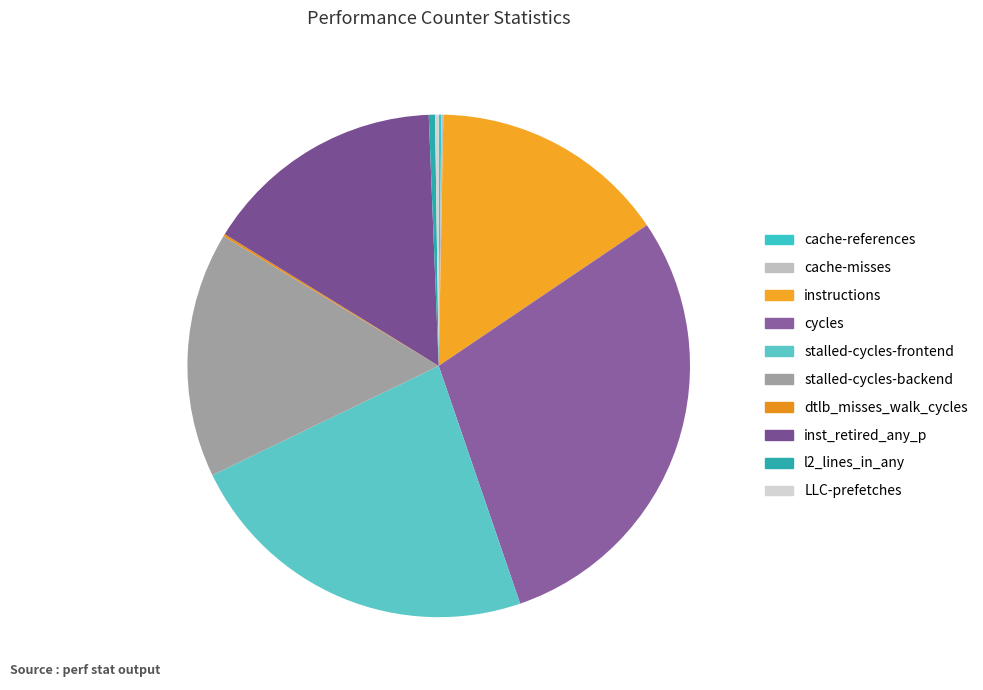

What percentage is NOT represented by stalled-cycles-frontend?

76.9%